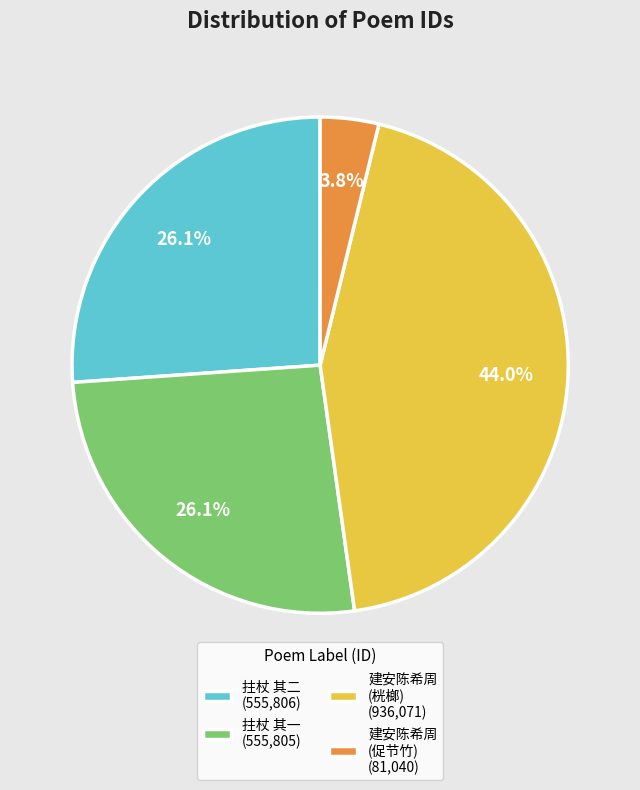

Combined, what portion of the pie is 建安陈希周 (桄榔) (936,071) and 建安陈希周 (促节竹) (81,040)?

47.8%